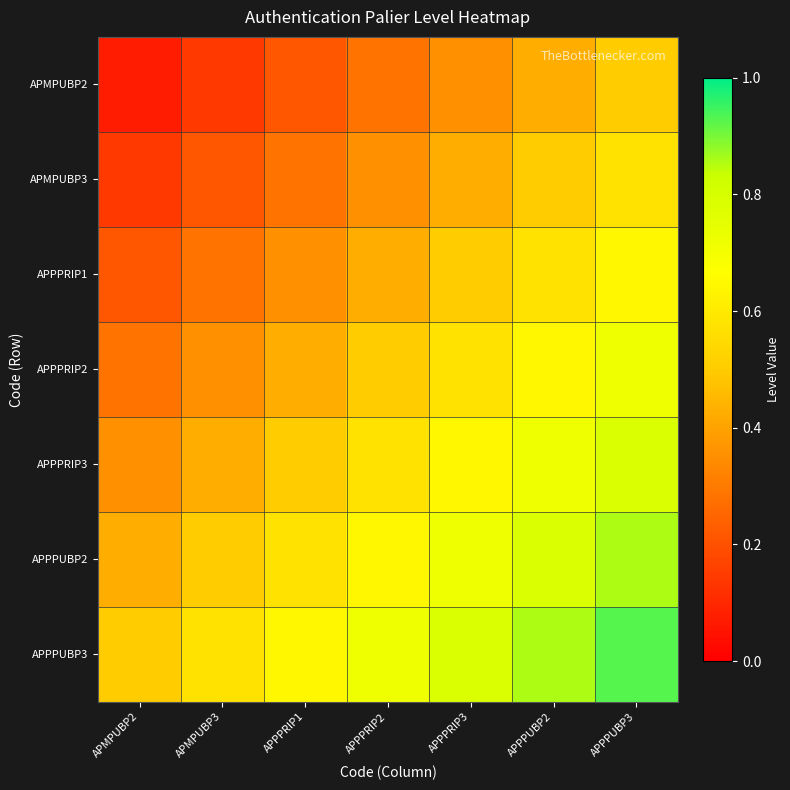

Reading right to left, extract all data points from this chart.

APMPUBP2: APPPUBP3=0.5	APPPUBP2=0.4	APPPRIP3=0.4	APPPRIP2=0.3	APPPRIP1=0.2	APMPUBP3=0.1	APMPUBP2=0.1
APMPUBP3: APPPUBP3=0.6	APPPUBP2=0.5	APPPRIP3=0.4	APPPRIP2=0.4	APPPRIP1=0.3	APMPUBP3=0.2	APMPUBP2=0.1
APPPRIP1: APPPUBP3=0.6	APPPUBP2=0.6	APPPRIP3=0.5	APPPRIP2=0.4	APPPRIP1=0.4	APMPUBP3=0.3	APMPUBP2=0.2
APPPRIP2: APPPUBP3=0.7	APPPUBP2=0.6	APPPRIP3=0.6	APPPRIP2=0.5	APPPRIP1=0.4	APMPUBP3=0.4	APMPUBP2=0.3
APPPRIP3: APPPUBP3=0.8	APPPUBP2=0.7	APPPRIP3=0.6	APPPRIP2=0.6	APPPRIP1=0.5	APMPUBP3=0.4	APMPUBP2=0.4
APPPUBP2: APPPUBP3=0.9	APPPUBP2=0.8	APPPRIP3=0.7	APPPRIP2=0.6	APPPRIP1=0.6	APMPUBP3=0.5	APMPUBP2=0.4
APPPUBP3: APPPUBP3=0.9	APPPUBP2=0.9	APPPRIP3=0.8	APPPRIP2=0.7	APPPRIP1=0.6	APMPUBP3=0.6	APMPUBP2=0.5